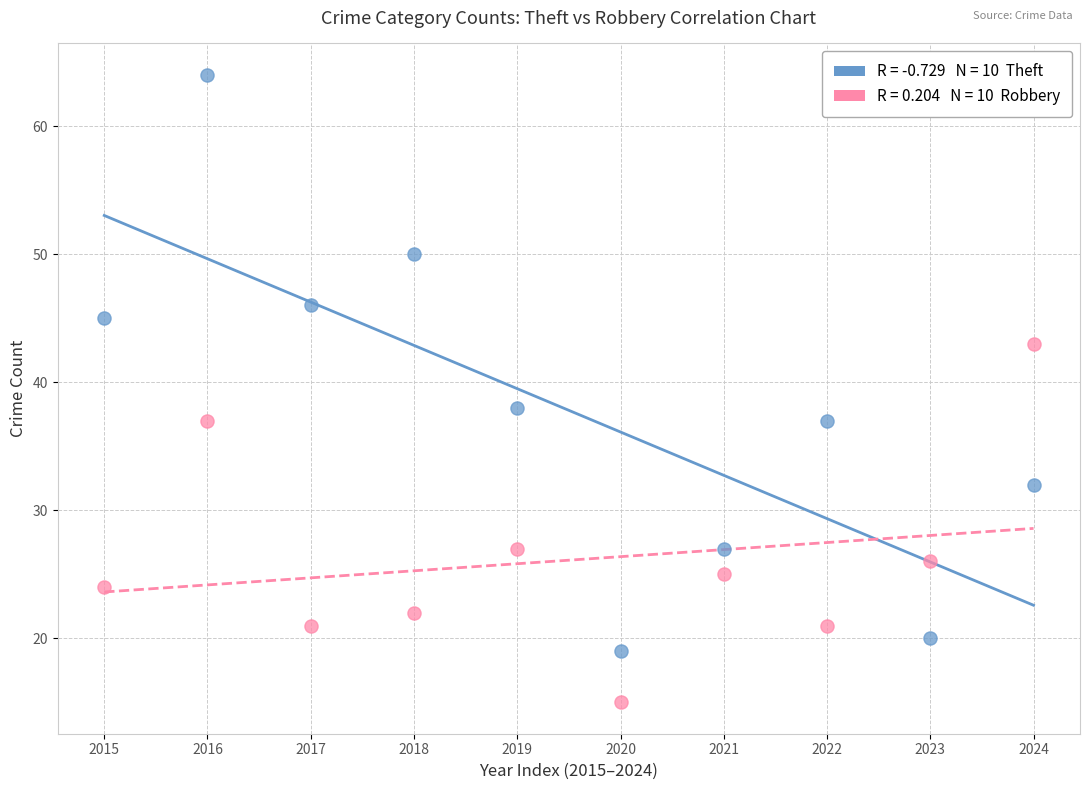

Across all data points, what is the range of Y values (max minus min)?

49